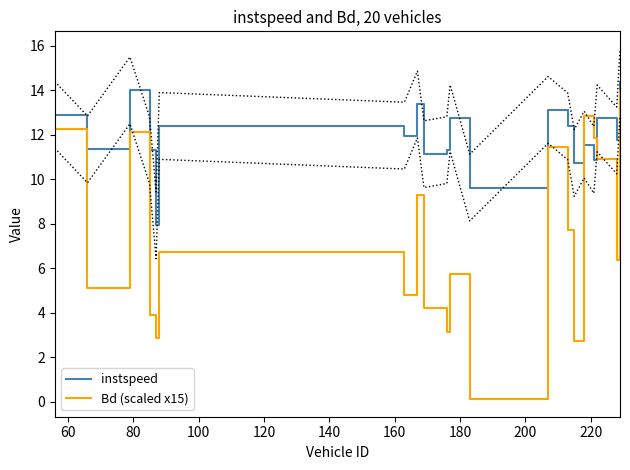

What is the maximum value for Bd (scaled x15)?

14.0